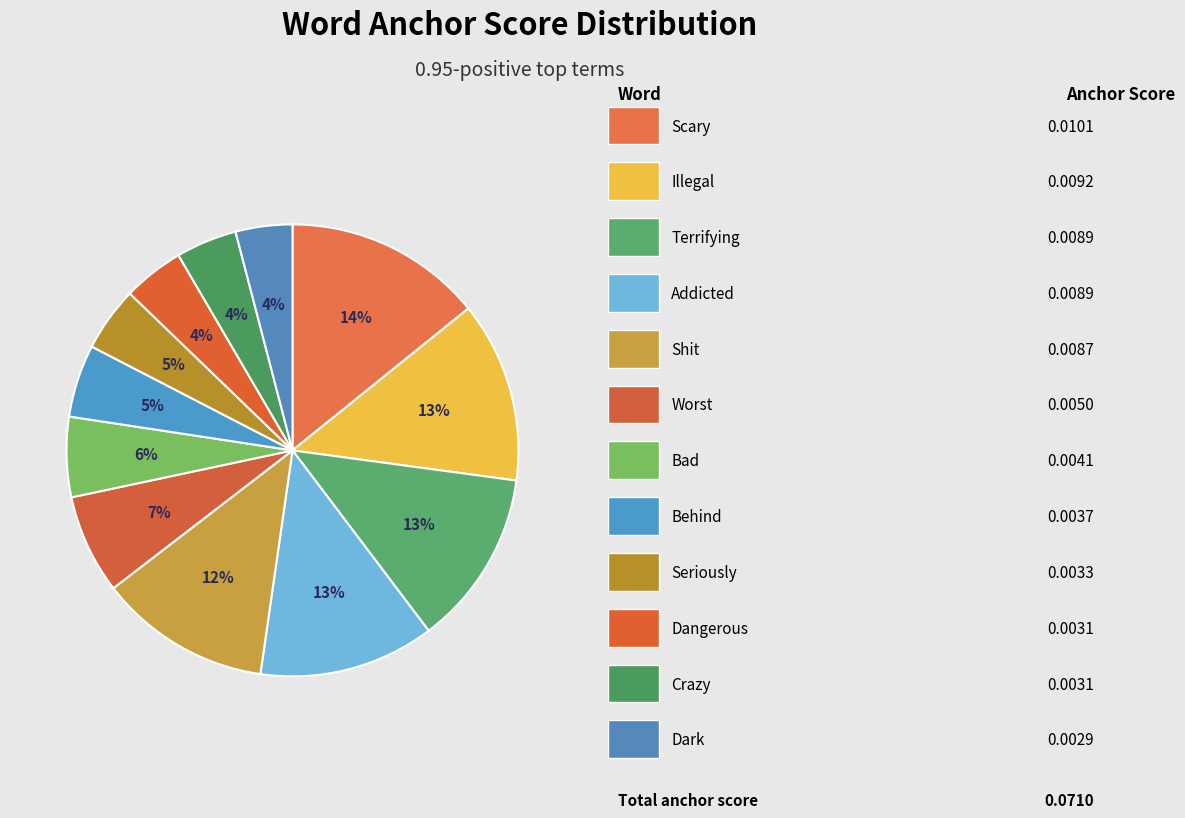

How many slices are in this pie chart?

12